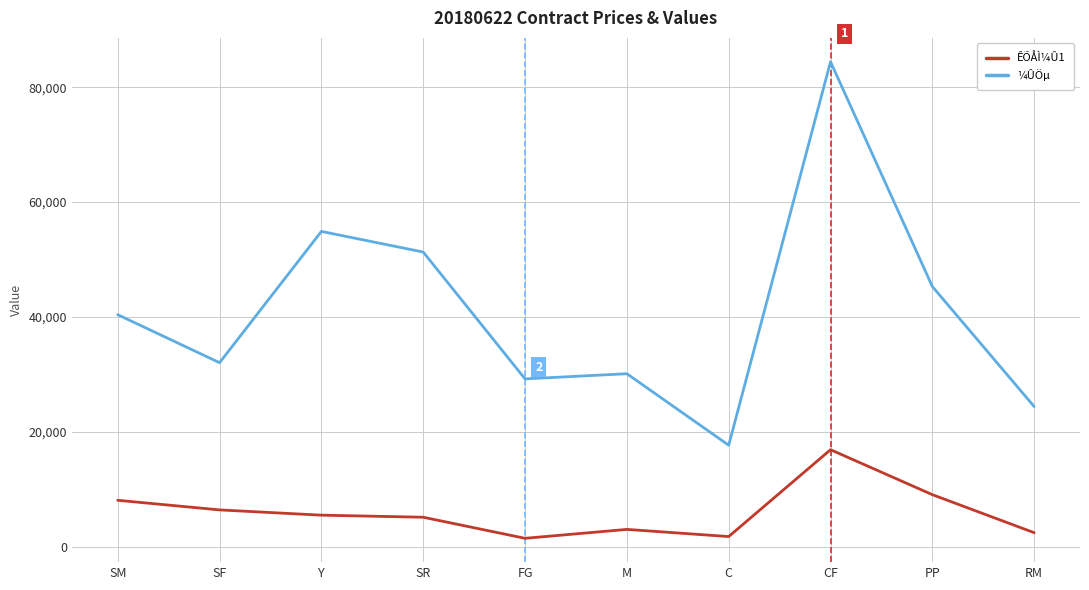

Which series changed the most between Y and RM?

¼ÛÖµ